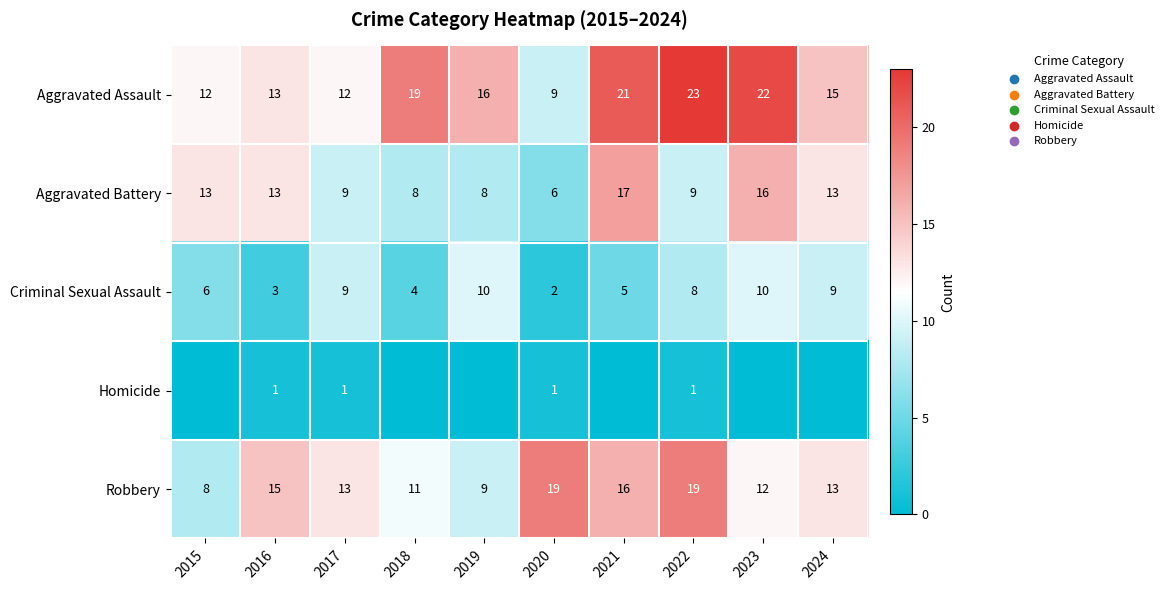

What is the total value across all series at 2018?

42